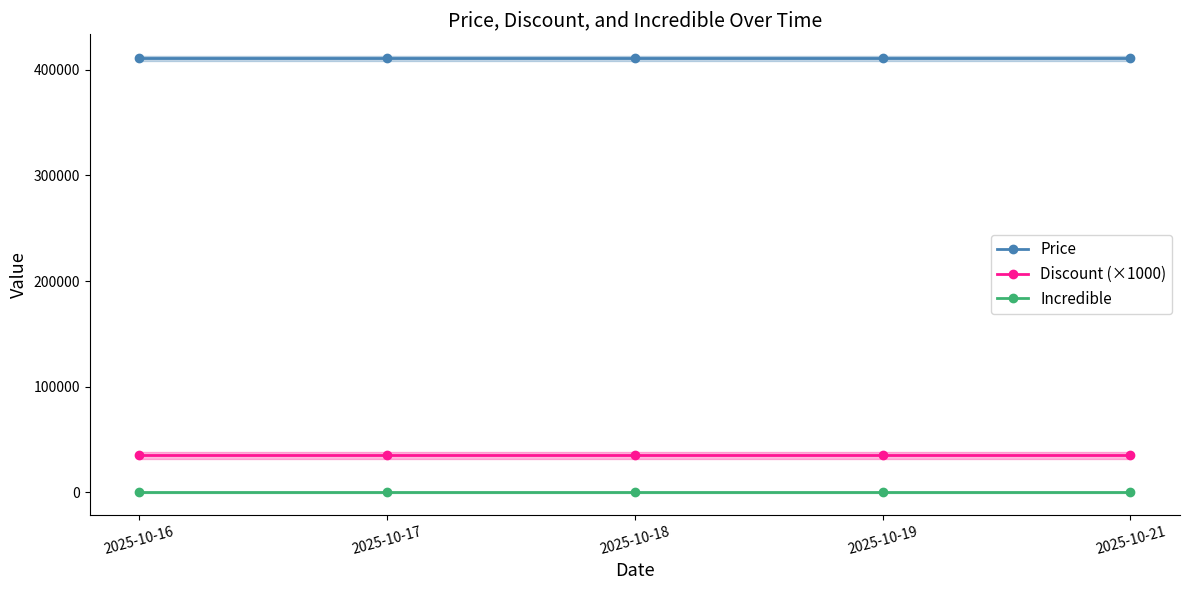

True or false: Discount (×1000) has more than 2 points higher than both neighbors.

False